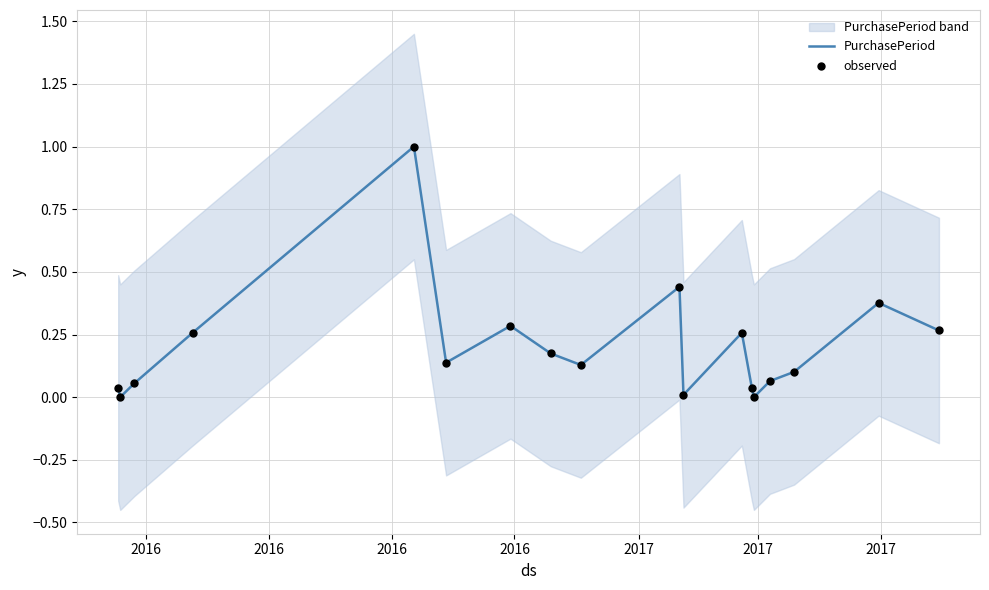

Is the value of observed at 10 greater than the value of PurchasePeriod at 2016?

No